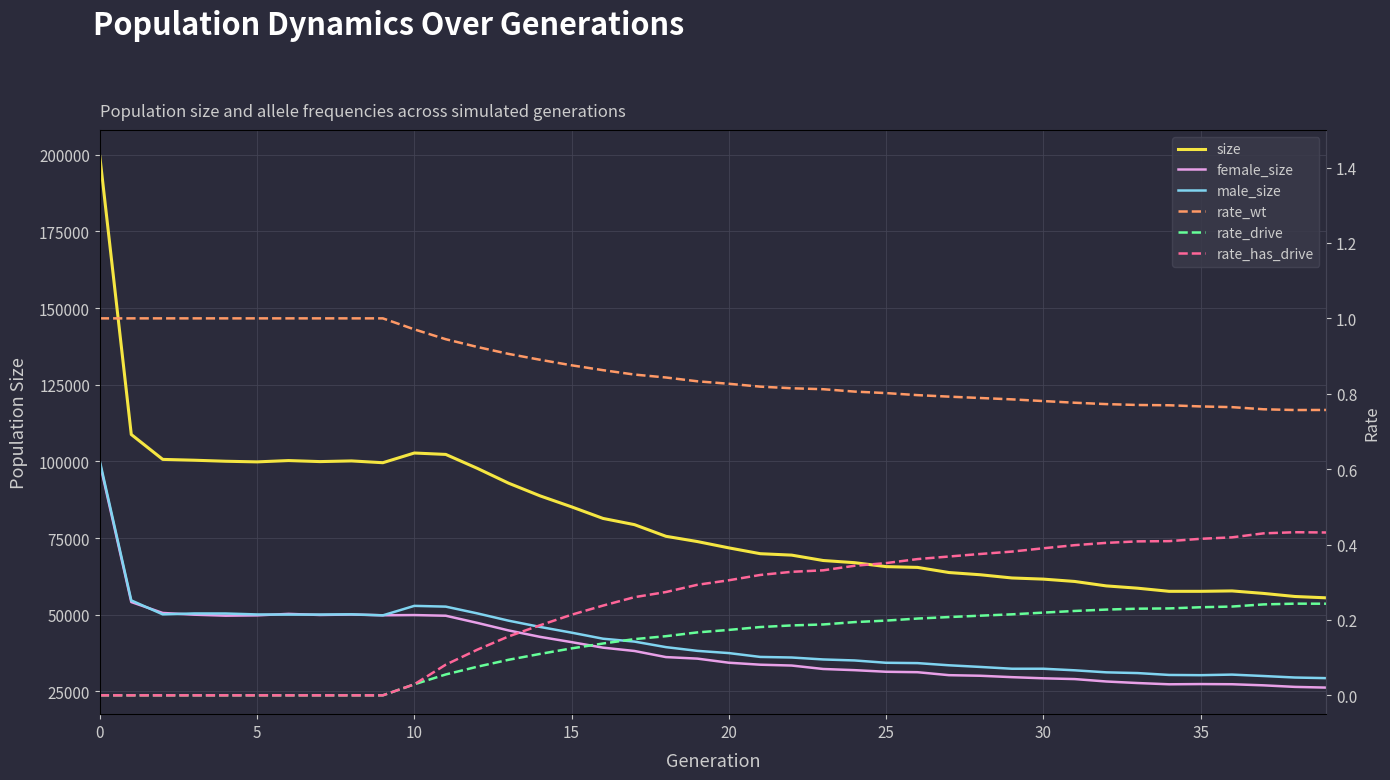

How many interior local peaks does the rate_drive series have?

1